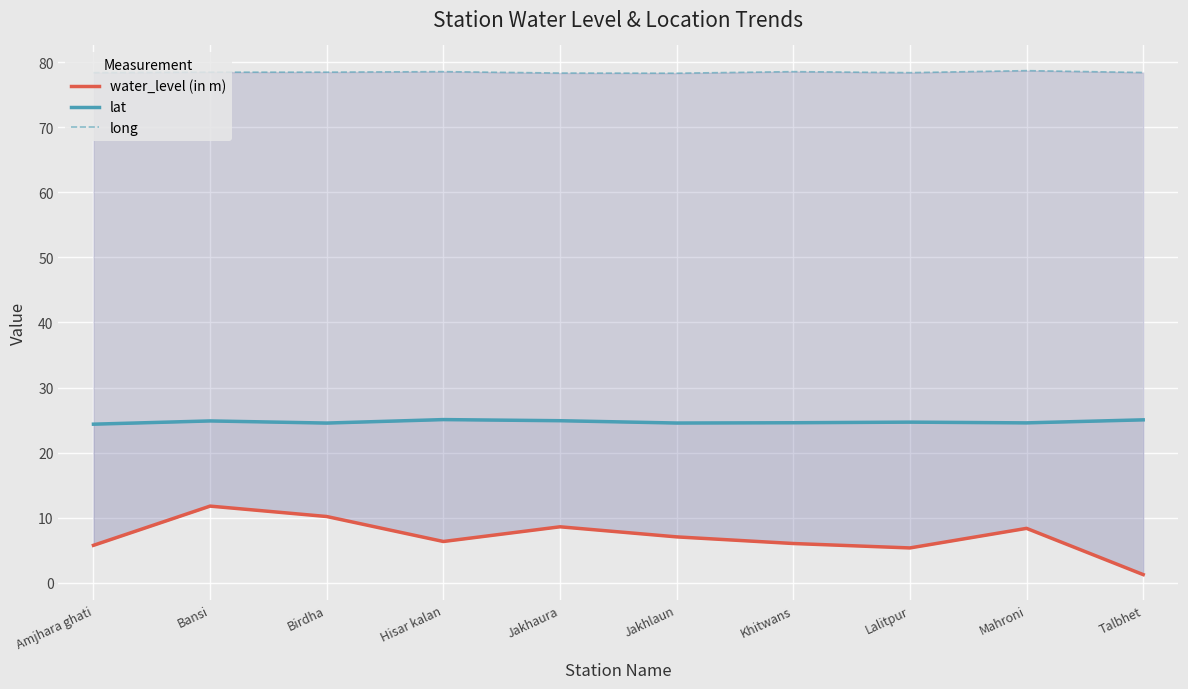

Where is the first local minimum for water_level (in m)?

Hisar kalan